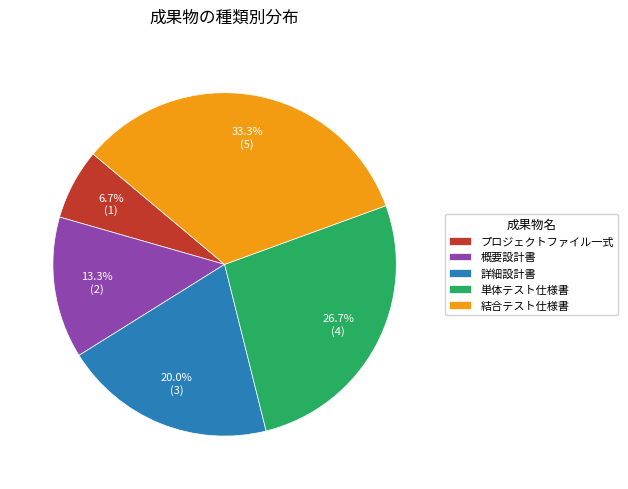

Rank the categories by value from lowest to highest.

プロジェクトファイル一式, 概要設計書, 詳細設計書, 単体テスト仕様書, 結合テスト仕様書